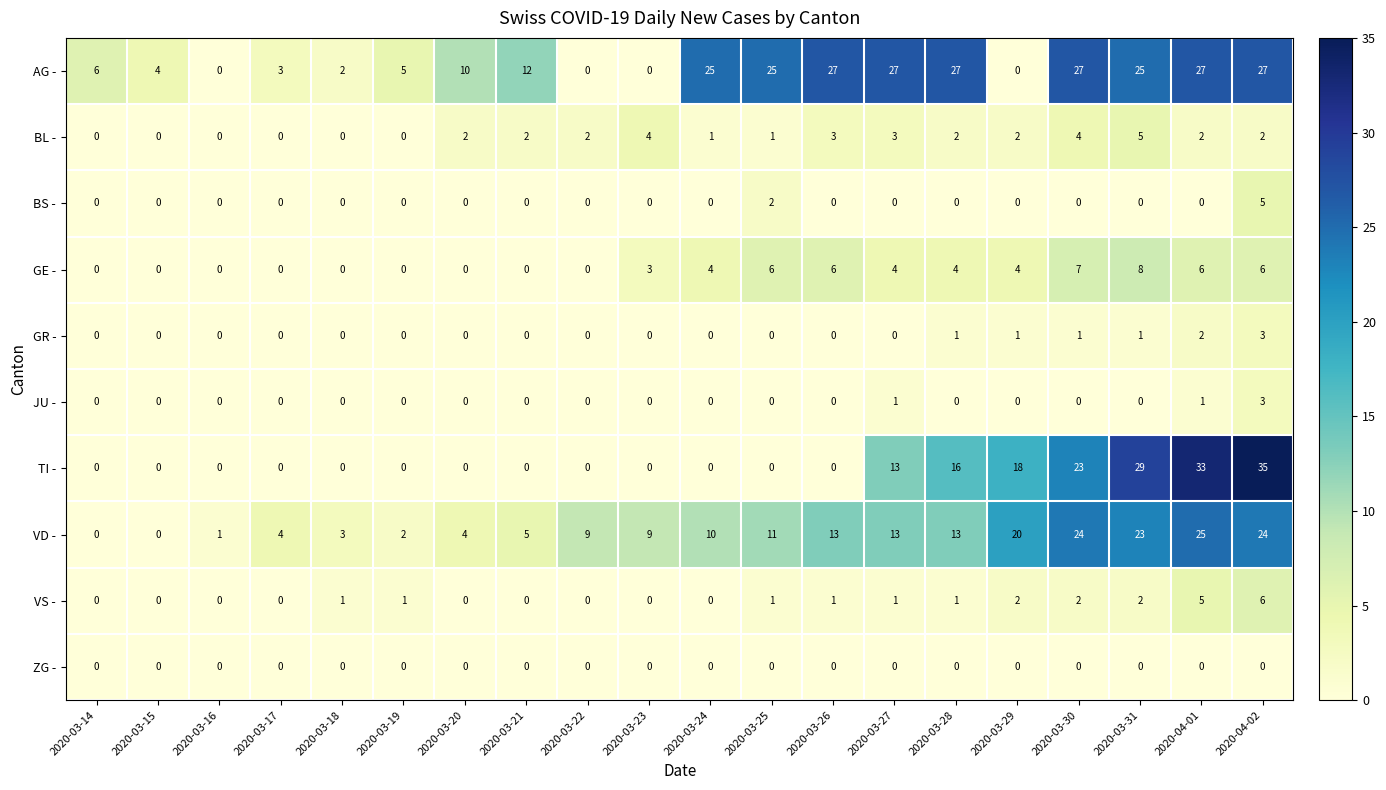

Is the value of VS - at 2020-03-31 greater than the value of GR - at 2020-03-22?

Yes